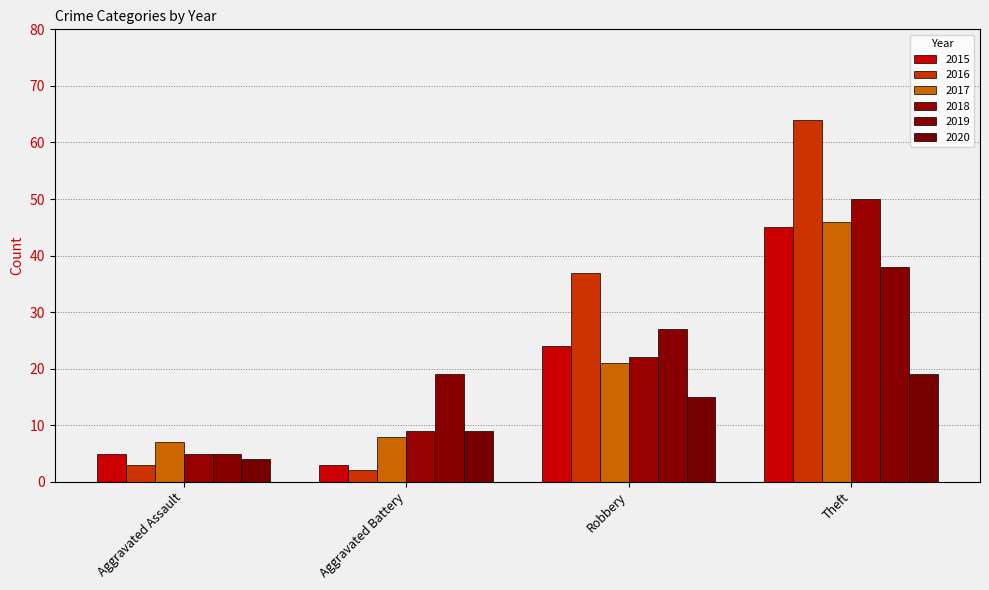

How many groups of bars are there?

4